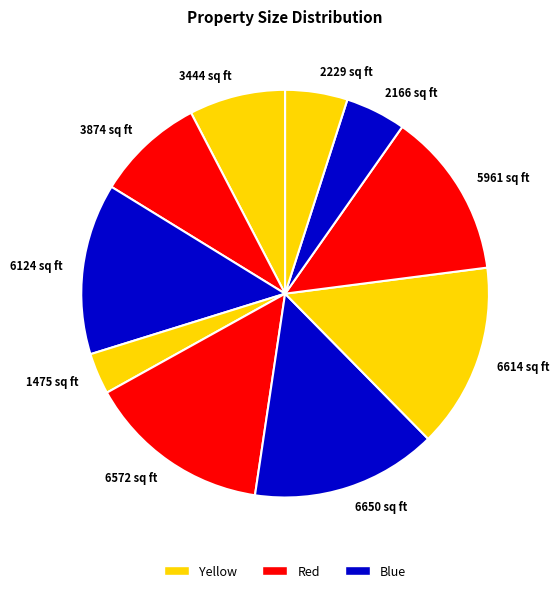

What is the ratio of the value at 5961 sq ft to the value at 1475 sq ft?

4.0